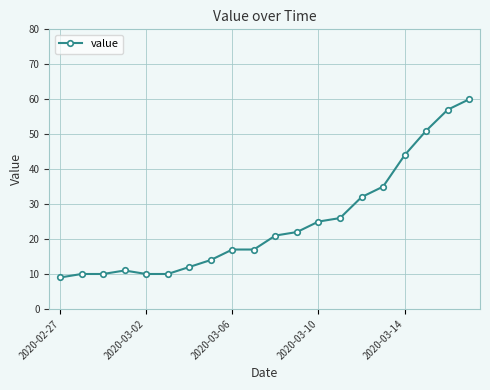

What is the sum of all values?

493